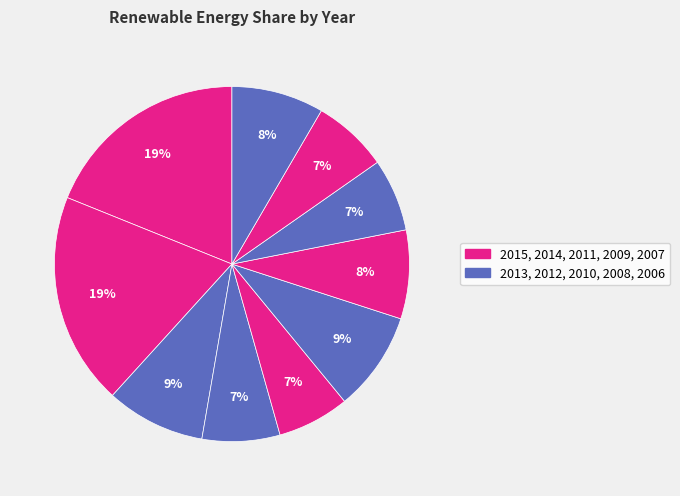

Count the number of slices in the pie.

10